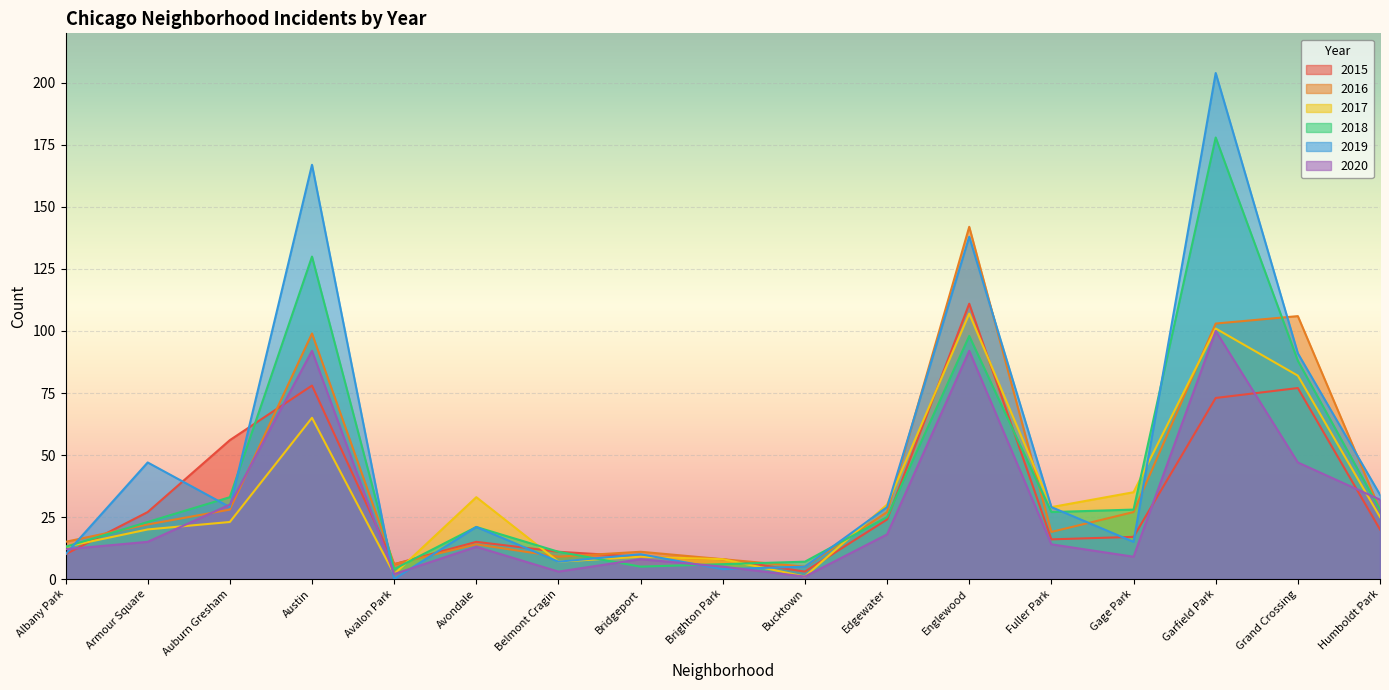

What is the spread (max minus min) of values at Albany Park?

5